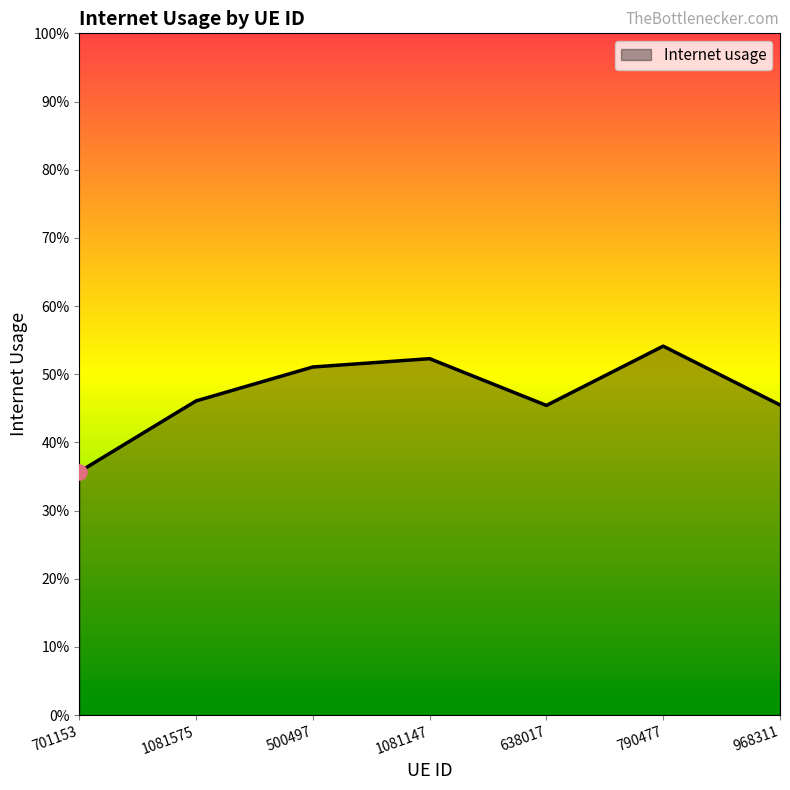

What is the change in value from 1081147 to 638017?

-0.1